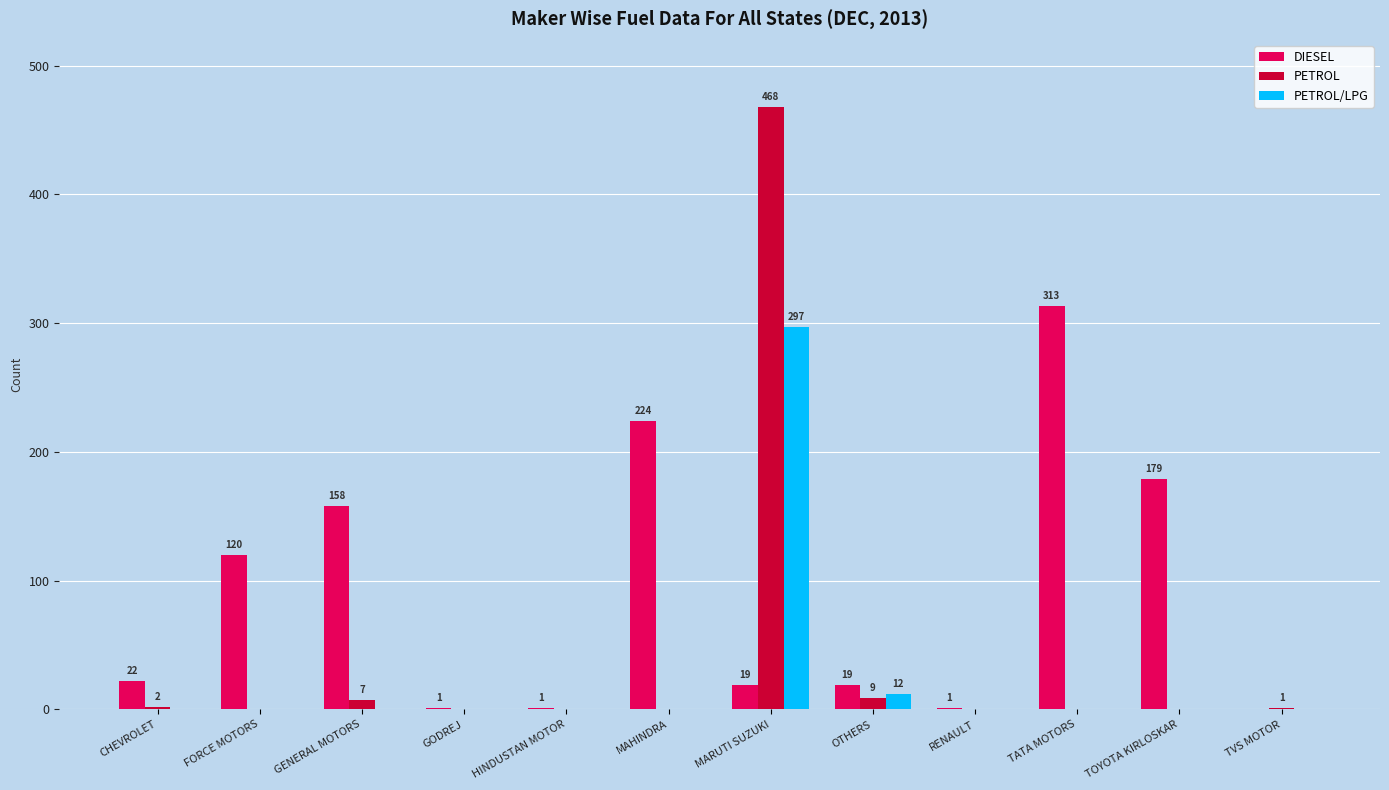

How many values in PETROL/LPG are above zero?

2